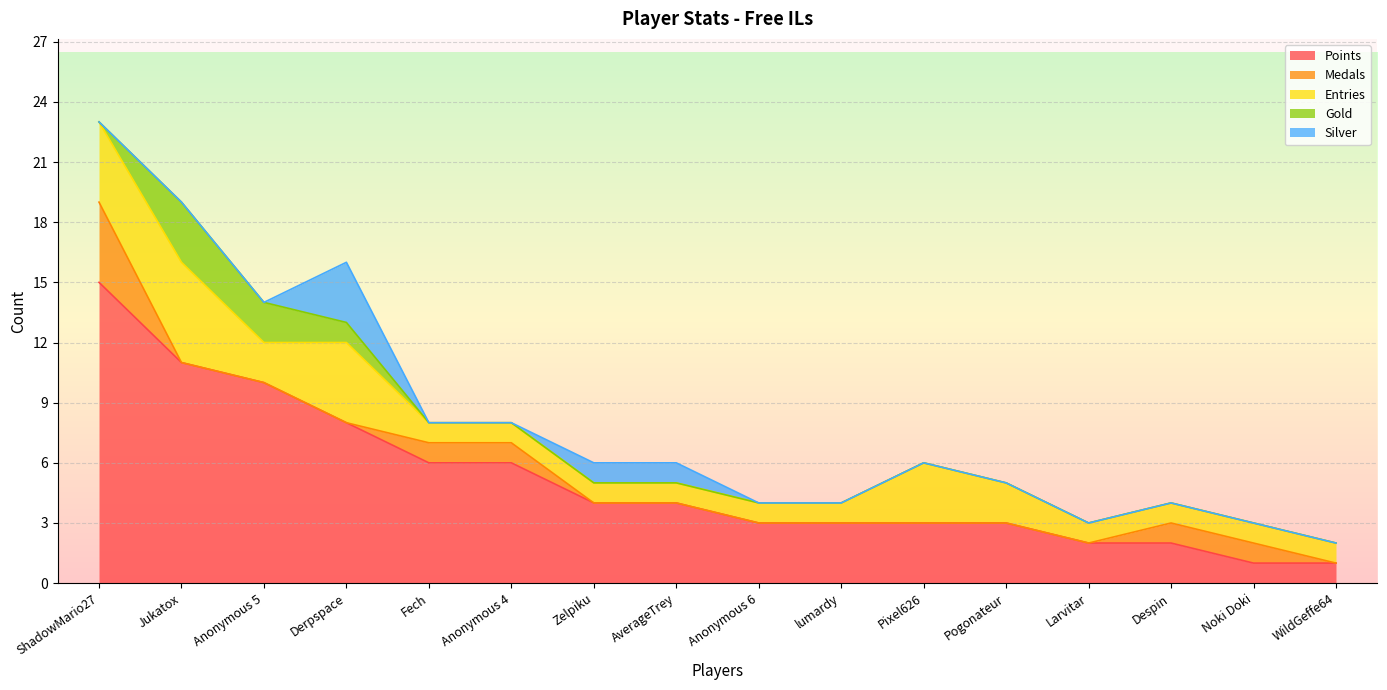

What is the label of the 15th point from the right?

Jukatox